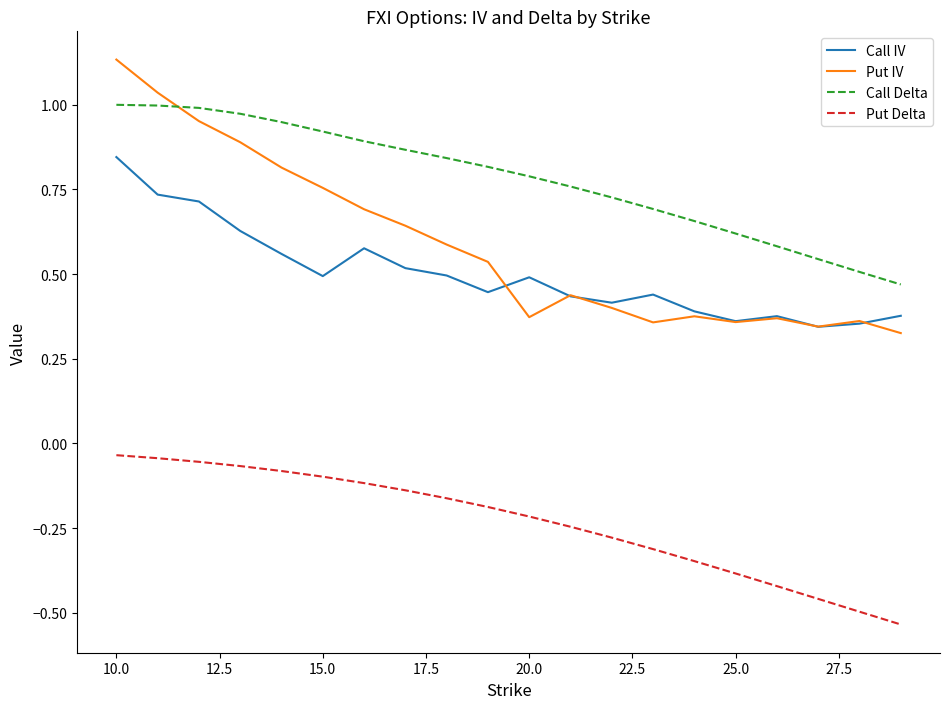

List the series in order of their peak value, highest first.

Put IV, Call Delta, Call IV, Put Delta